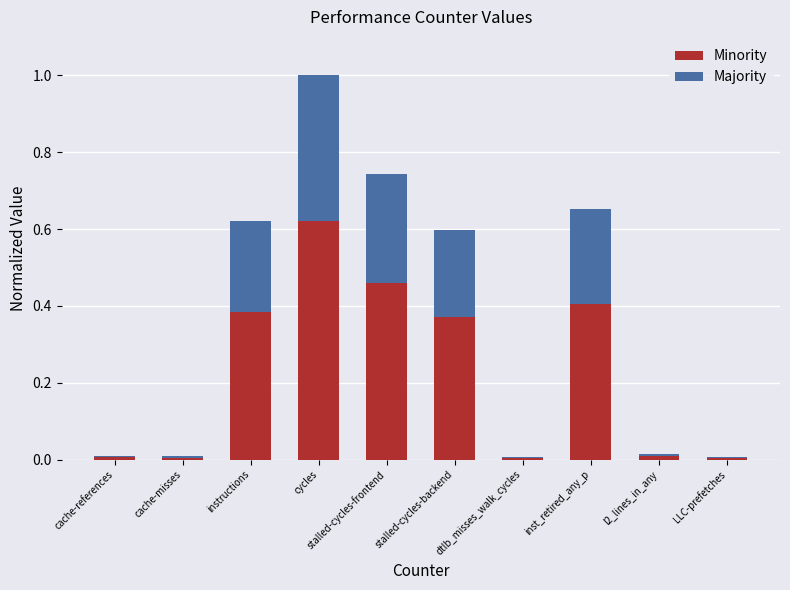

At which category is the sum across all series the highest?

cycles